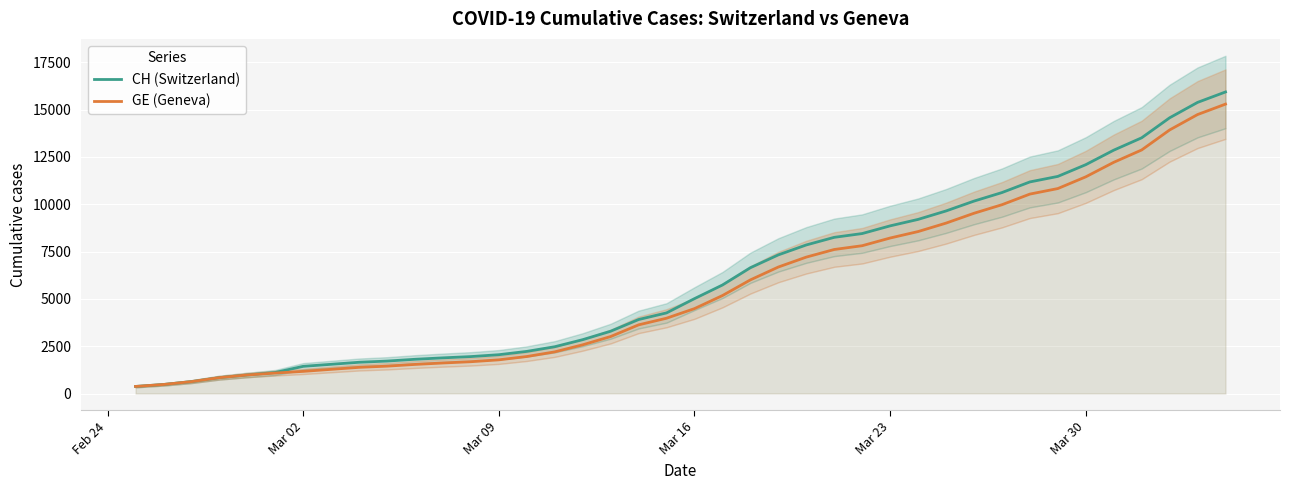

What is the maximum value for GE (Geneva)?

15284